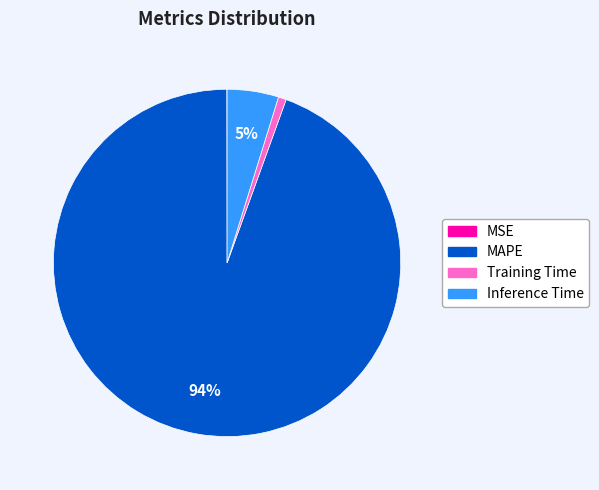

The MAPE slice represents 81% of the pie. True or false?

False